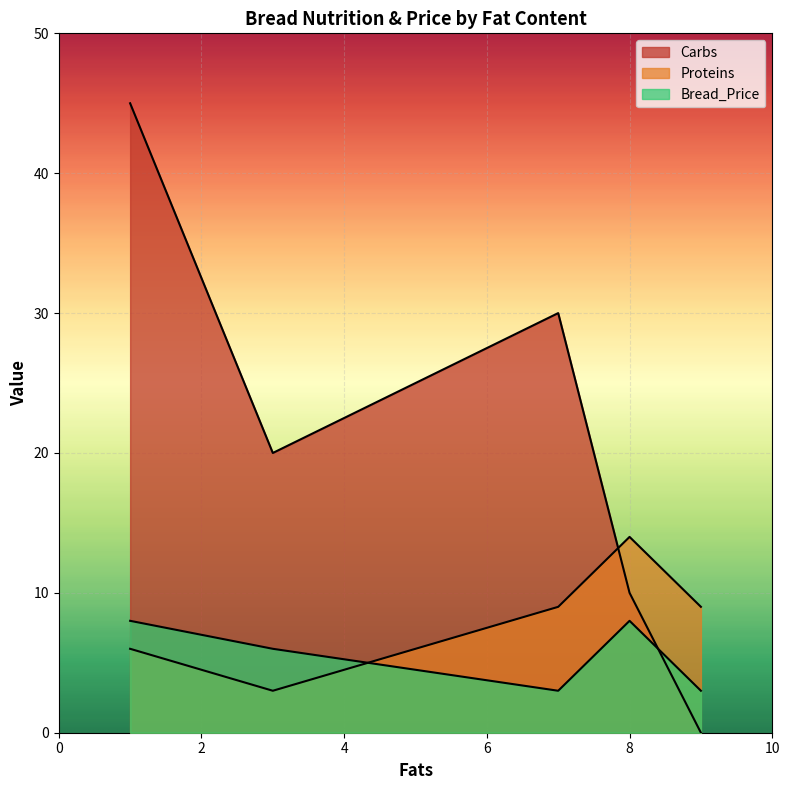

Between which two adjacent categories do Carbs and Proteins first intersect?

7 and 8